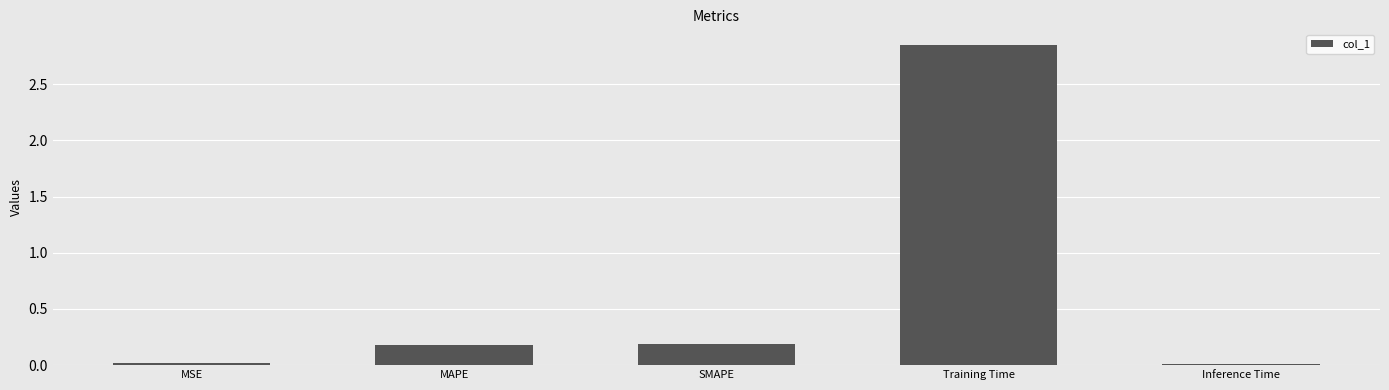

Is it true that the value at SMAPE is 0.1?

False